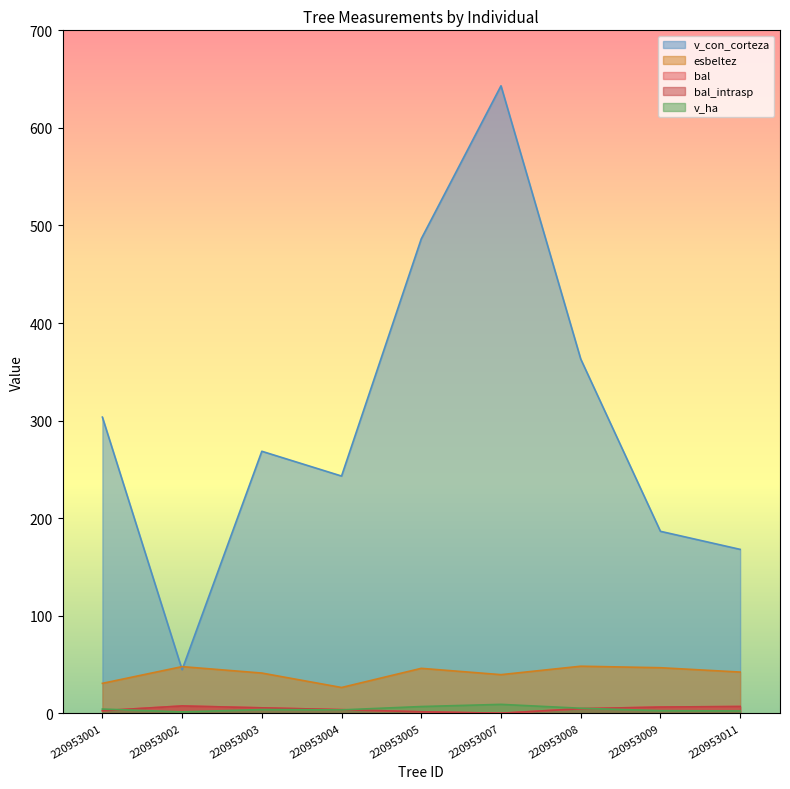

List the series in order of their peak value, lowest first.

bal, bal_intrasp, v_ha, esbeltez, v_con_corteza